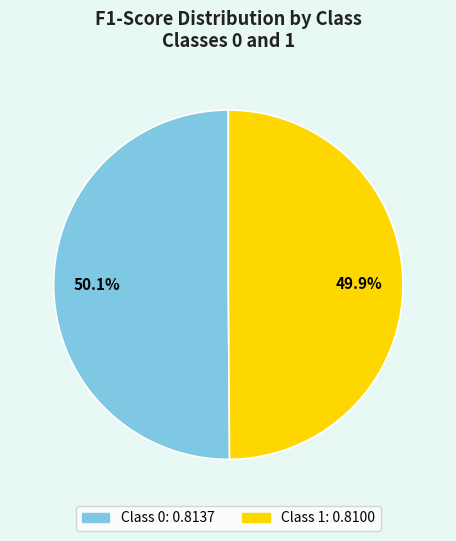

Count the number of slices in the pie.

2